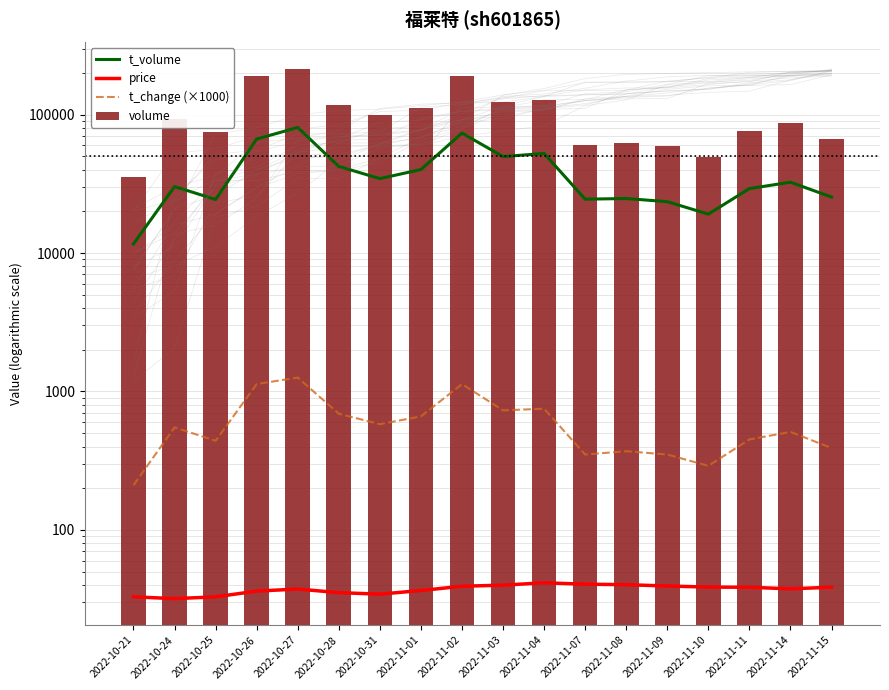

Where is volume nearest to the value 124562?

2022-11-03